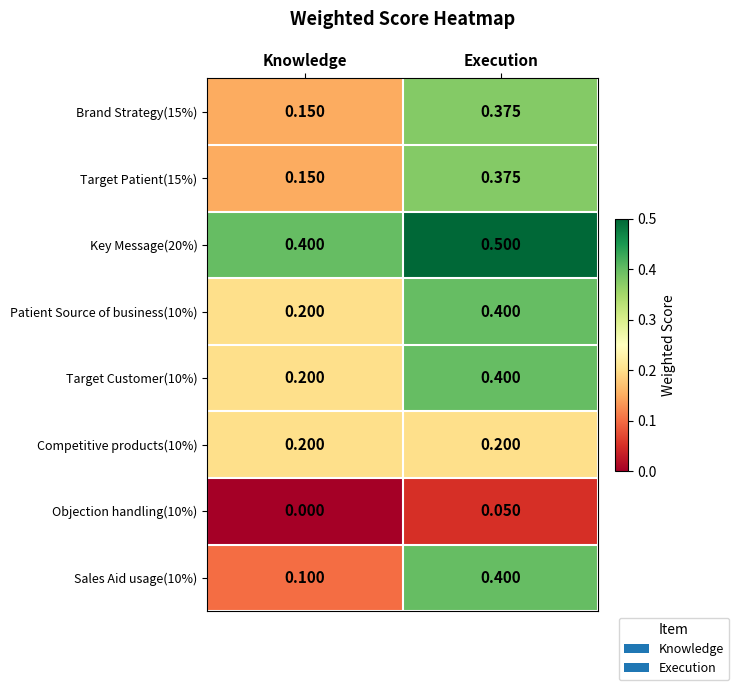

Where is Key Message(20%) nearest to the value 0?

Knowledge